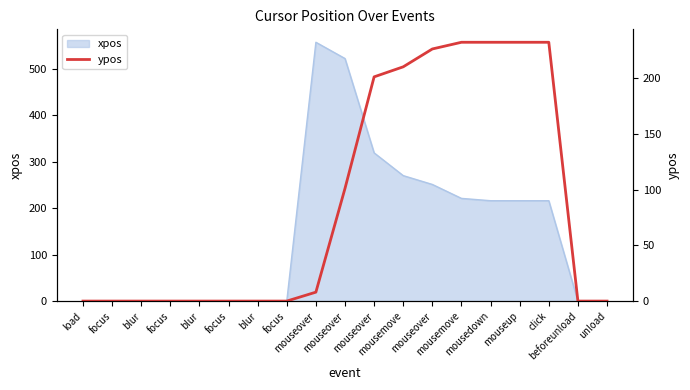

What is the ratio of the value at click to the value at mouseover?

1.0